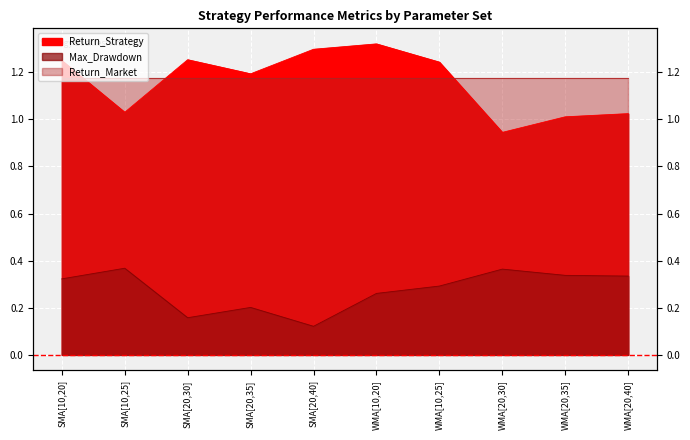

How many data points does each series have?

10